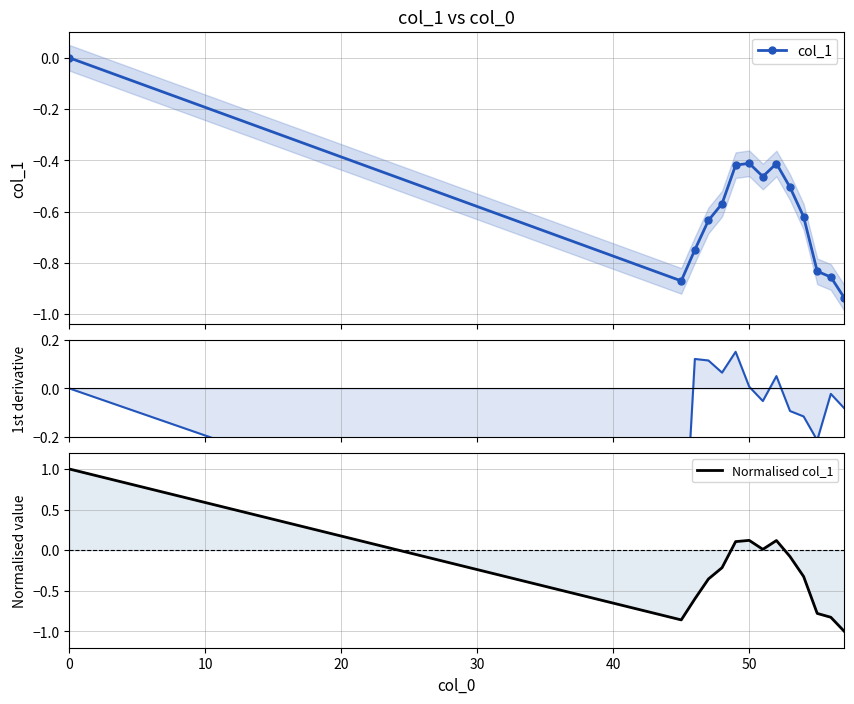

What is the difference between the maximum and second lowest values in the Normalised col_1 series?

1.9